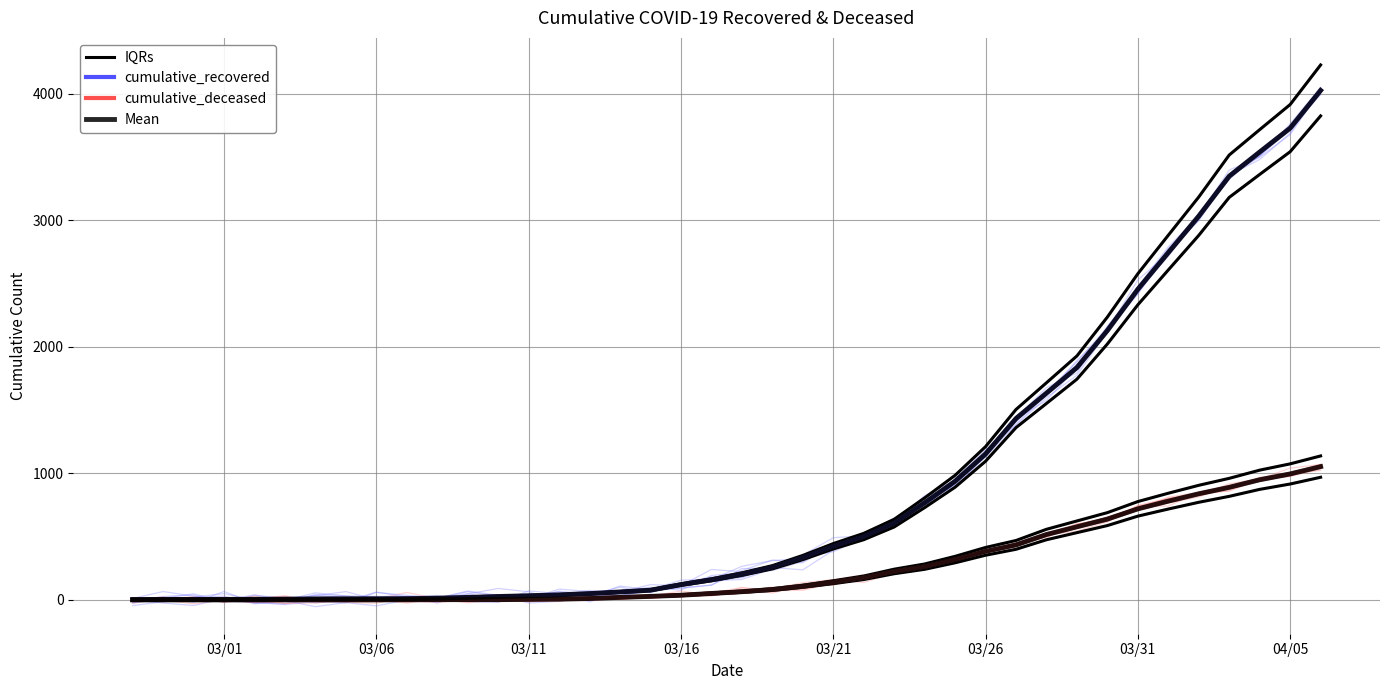

True or false: cumulative_deceased and IQRs intersect in this chart.

False